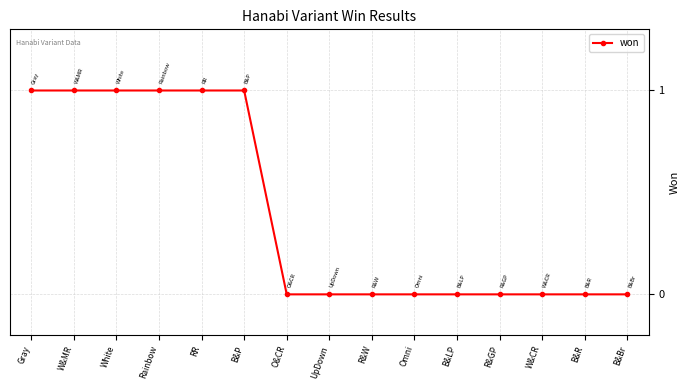

Which has a higher value, R&GP or Gray?

Gray